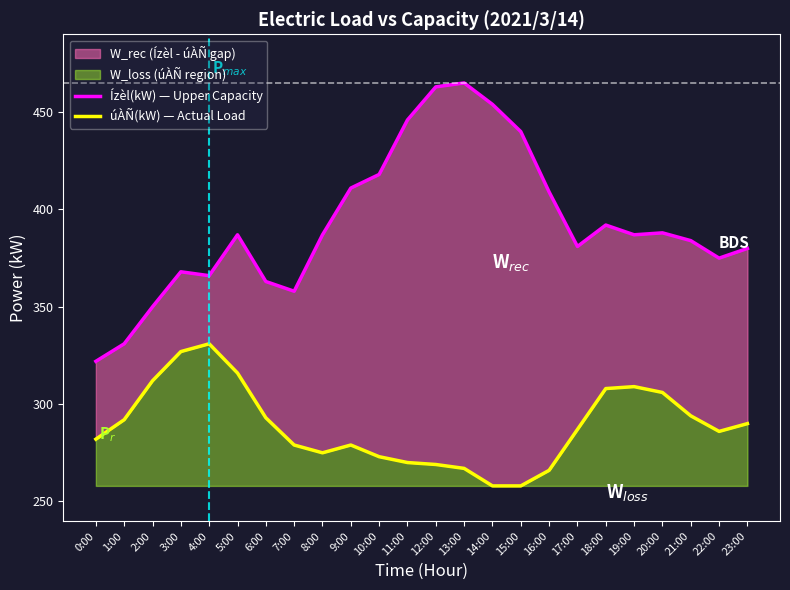

What is the label of the 15th point from the left?

14:00